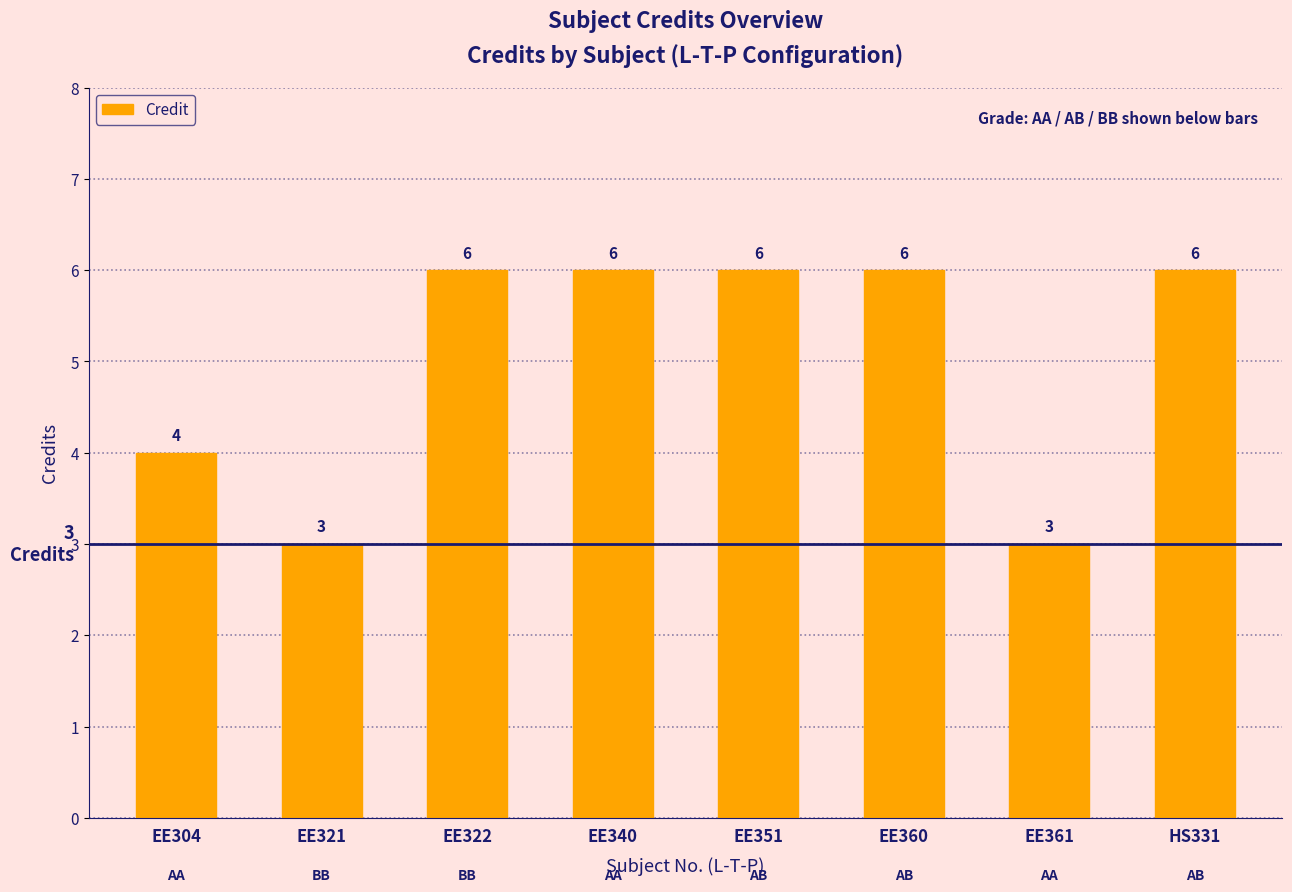

Count the values in the range 4 to 6.

6